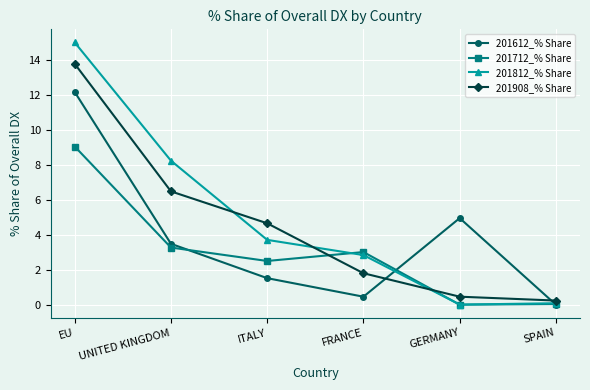

Which series has the widest spread of values?

201812_% Share